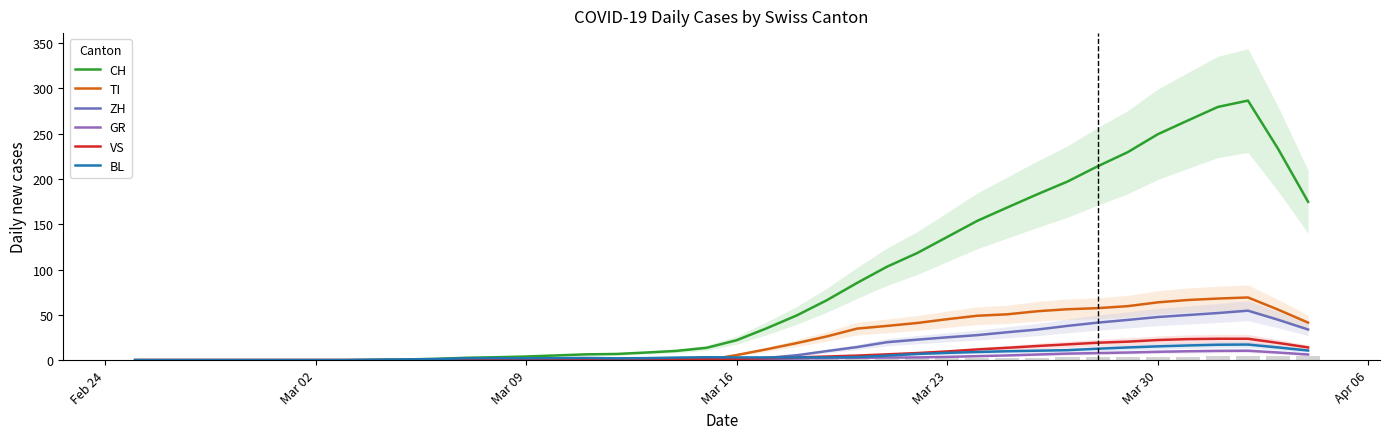

Reading right to left, extract all data points from this chart.

CH: 174.8	233.4	286.6	279.6	264.6	249.4	229.6	214.0	197.2	183.2	168.6	153.8	136.0	118.2	103.2	85.2	66.2	49.4	35.2	22.0	13.6	10.2	8.4	6.8	6.4	5.2	4.0	3.2	2.6	1.4	0.8	0.4	0.0	0.0	0.0	0.0	0.0	0.0	0.0	0.0
TI: 41.4	55.8	69.2	68.0	66.4	63.8	59.6	57.4	56.2	54.0	50.6	49.0	45.2	41.0	37.8	34.8	26.2	18.8	12.0	5.6	0.0	0.0	0.0	0.0	0.0	0.0	0.0	0.0	0.0	0.0	0.0	0.0	0.0	0.0	0.0	0.0	0.0	0.0	0.0	0.0
ZH: 33.8	44.6	54.6	52.0	49.8	47.6	44.4	41.4	37.8	33.8	30.8	27.6	25.2	22.6	19.8	14.4	10.0	5.4	2.4	0.0	0.0	0.0	0.0	0.0	0.0	0.0	0.0	0.0	0.0	0.0	0.0	0.0	0.0	0.0	0.0	0.0	0.0	0.0	0.0	0.0
GR: 6.2	8.4	10.4	10.2	9.8	9.2	8.4	7.8	7.2	6.2	5.2	4.4	3.6	3.0	2.8	2.6	2.2	1.8	1.2	0.8	0.4	0.2	0.0	0.0	0.0	0.0	0.0	0.0	0.0	0.0	0.0	0.0	0.0	0.0	0.0	0.0	0.0	0.0	0.0	0.0
VS: 14.0	19.0	23.6	23.6	23.2	22.2	20.4	19.2	17.4	15.6	13.6	11.8	9.6	7.8	6.4	5.0	4.0	3.0	2.2	1.4	1.2	1.0	1.0	1.0	1.0	1.0	0.8	0.6	0.4	0.2	0.0	0.0	0.0	0.0	0.0	0.0	0.0	0.0	0.0	0.0
BL: 10.6	14.0	17.2	17.0	16.2	15.2	14.0	12.6	11.0	10.4	9.8	9.0	8.0	6.8	5.0	3.4	3.0	3.0	3.0	3.0	3.2	2.8	2.2	2.0	2.4	2.2	2.0	2.2	2.0	1.2	0.8	0.4	0.0	0.0	0.0	0.0	0.0	0.0	0.0	0.0